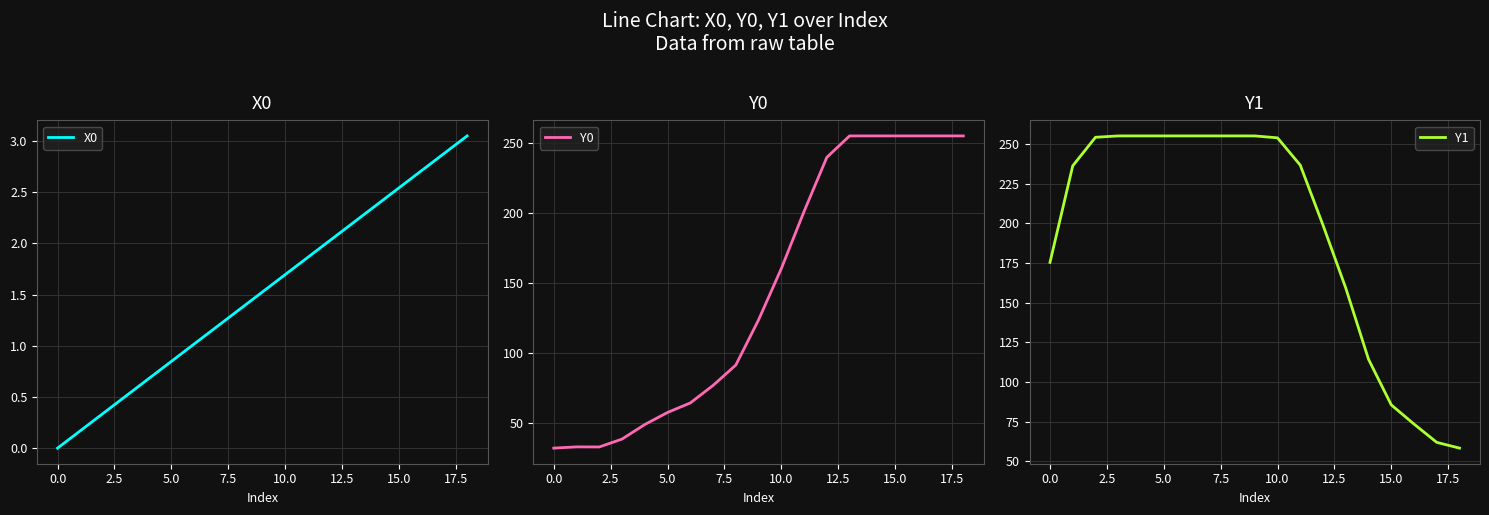

At which label does X0 reach its peak?

18